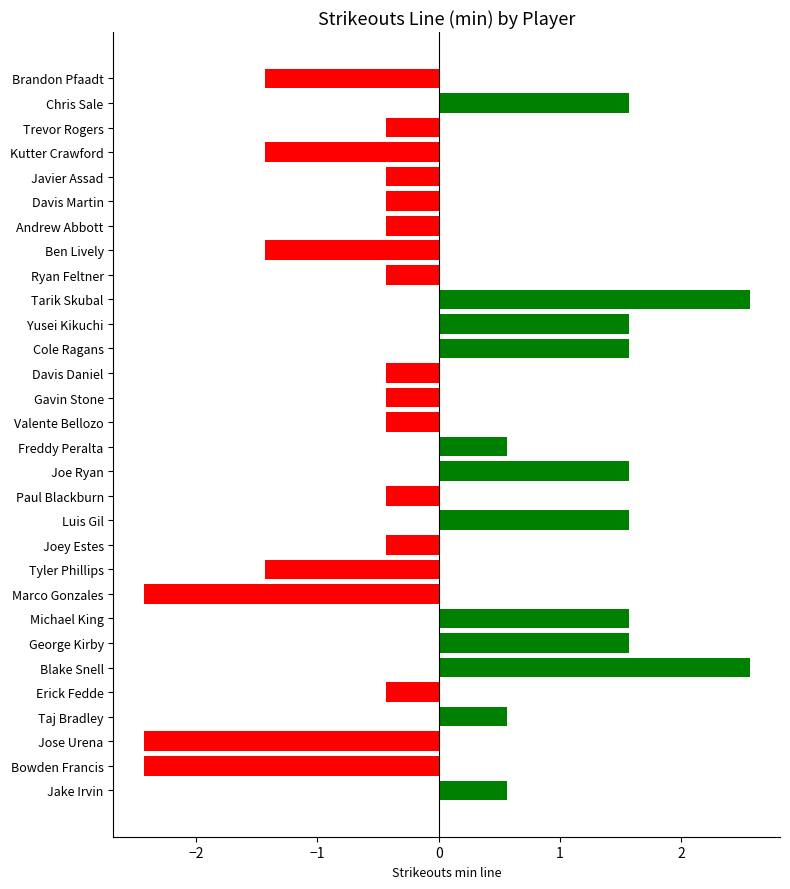

Reading top to bottom, list all the values displayed in this chart.

Brandon Pfaadt=-1.4	Chris Sale=1.6	Trevor Rogers=-0.4	Kutter Crawford=-1.4	Javier Assad=-0.4	Davis Martin=-0.4	Andrew Abbott=-0.4	Ben Lively=-1.4	Ryan Feltner=-0.4	Tarik Skubal=2.6	Yusei Kikuchi=1.6	Cole Ragans=1.6	Davis Daniel=-0.4	Gavin Stone=-0.4	Valente Bellozo=-0.4	Freddy Peralta=0.6	Joe Ryan=1.6	Paul Blackburn=-0.4	Luis Gil=1.6	Joey Estes=-0.4	Tyler Phillips=-1.4	Marco Gonzales=-2.4	Michael King=1.6	George Kirby=1.6	Blake Snell=2.6	Erick Fedde=-0.4	Taj Bradley=0.6	Jose Urena=-2.4	Bowden Francis=-2.4	Jake Irvin=0.6